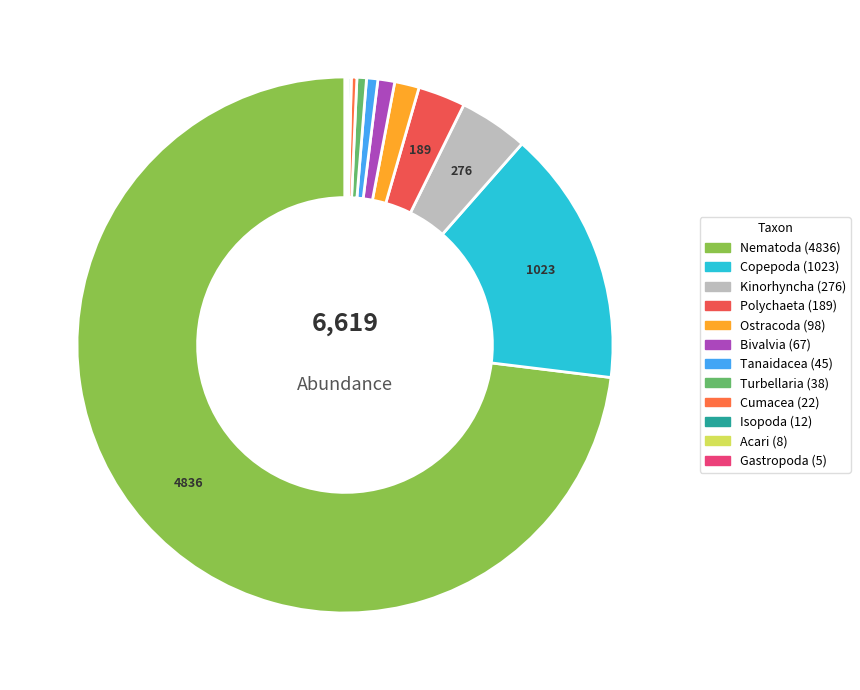

Is there any slice that represents more than half of the pie?

Yes